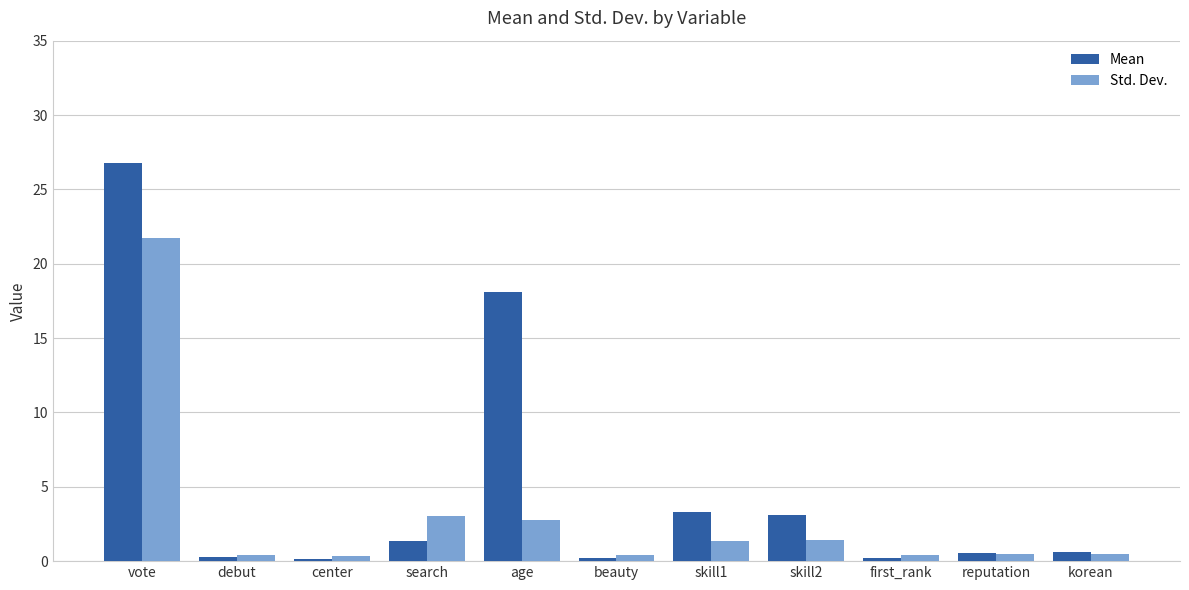

True or false: Mean has a value of 1.9 at skill2.

False